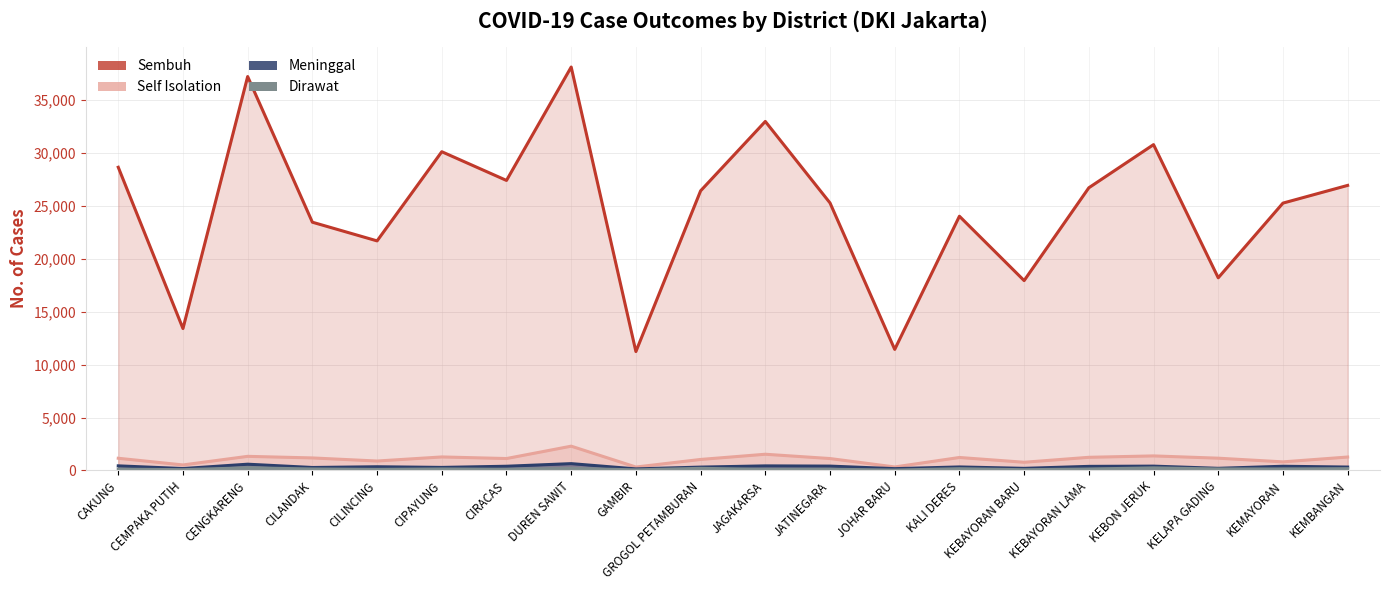

What is the value of the Meninggal point at the 15th from the left?

202